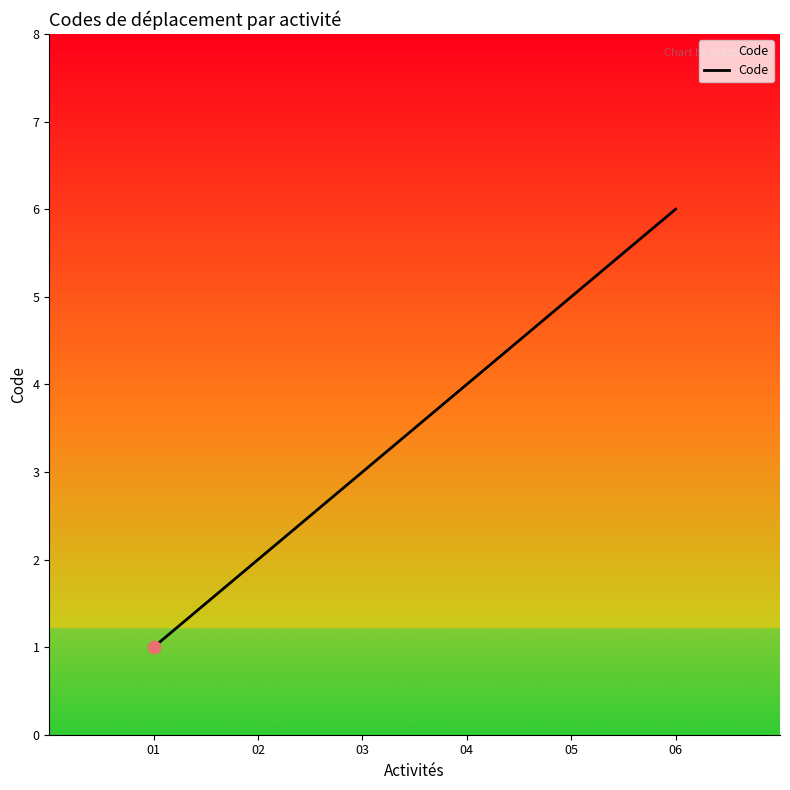

Approximately how many times larger is the value at 03 compared to 02?

1.5